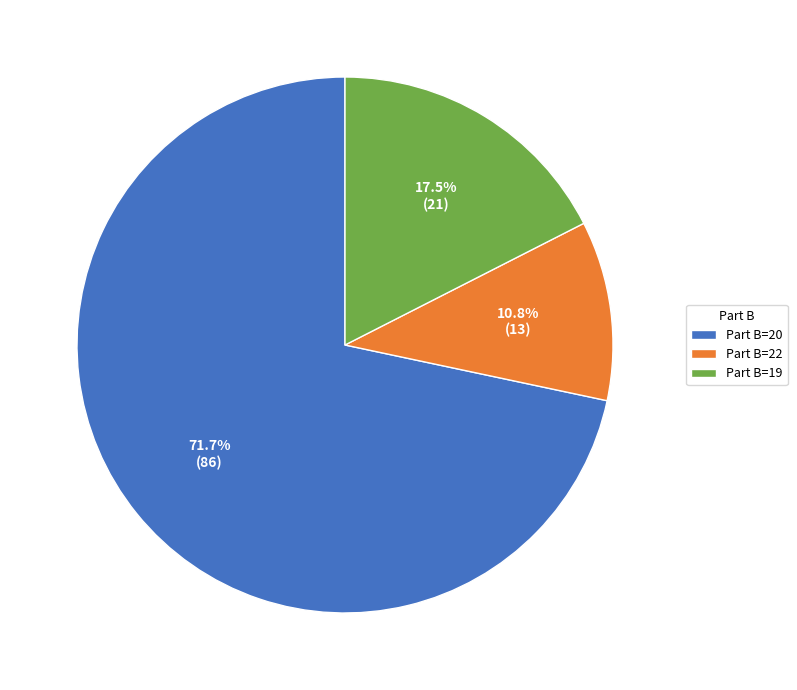

How many slices are in this pie chart?

3